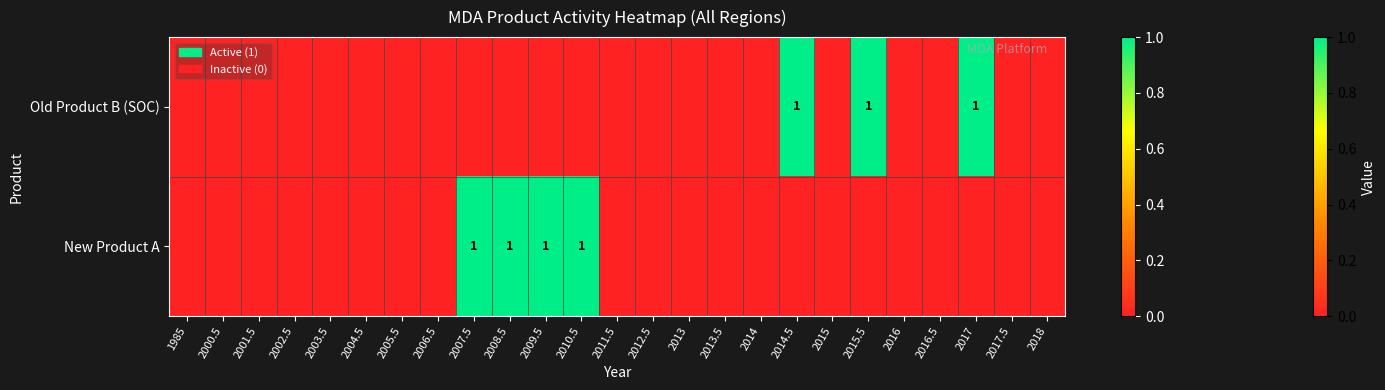

Is it true that Old Product B (SOC) equals 1 at 2015.5?

True